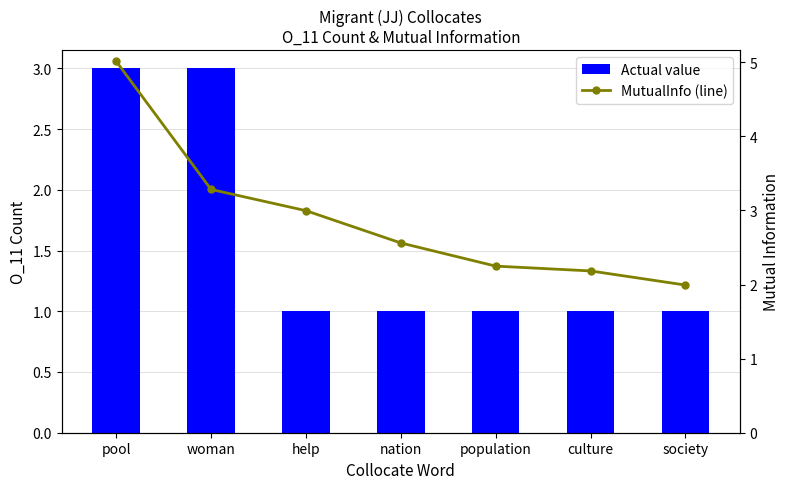

What is the value of the MutualInfo (line) bar at the 7th from the left?

2.0